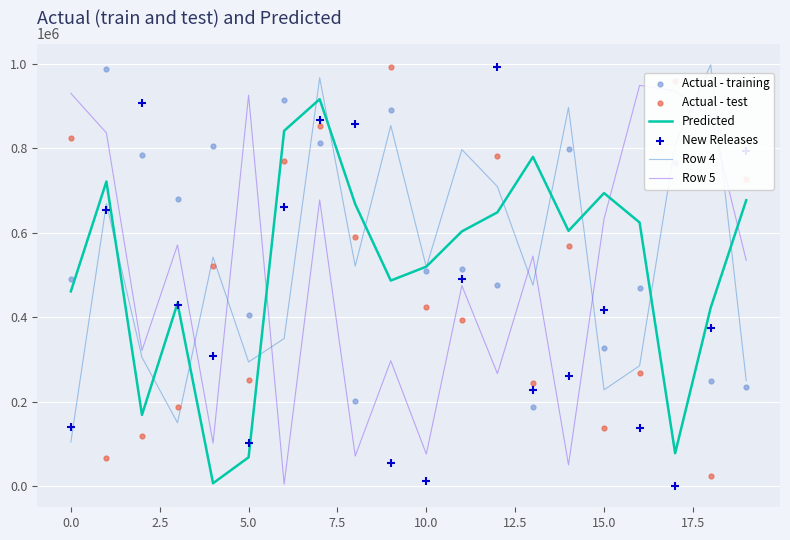

What are all the series names shown in the legend?

Predicted, Row 4, Row 5, Actual - training, Actual - test, New Releases